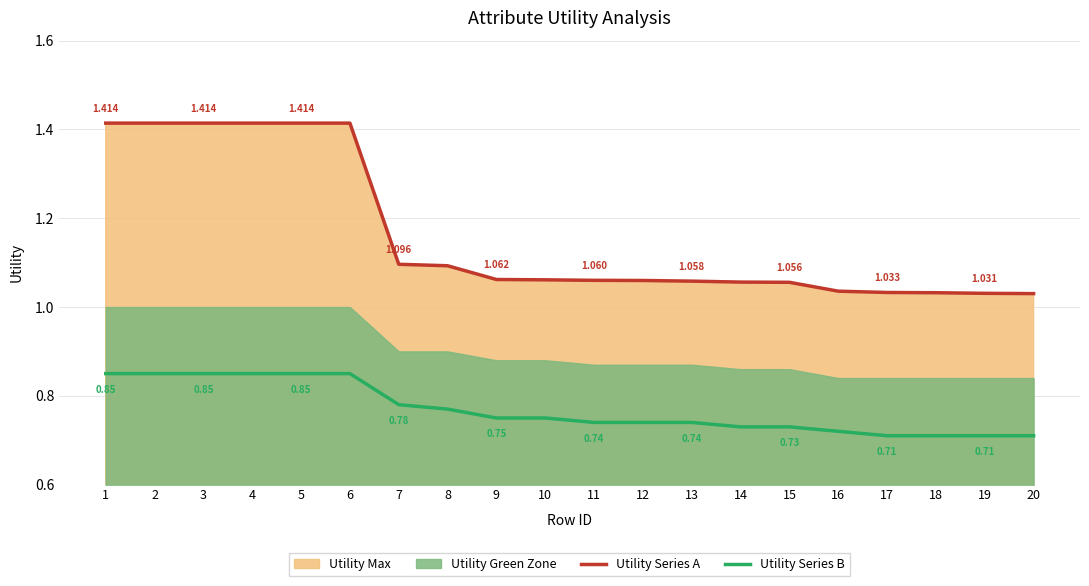

Which series has the largest total across all categories?

Utility Series A